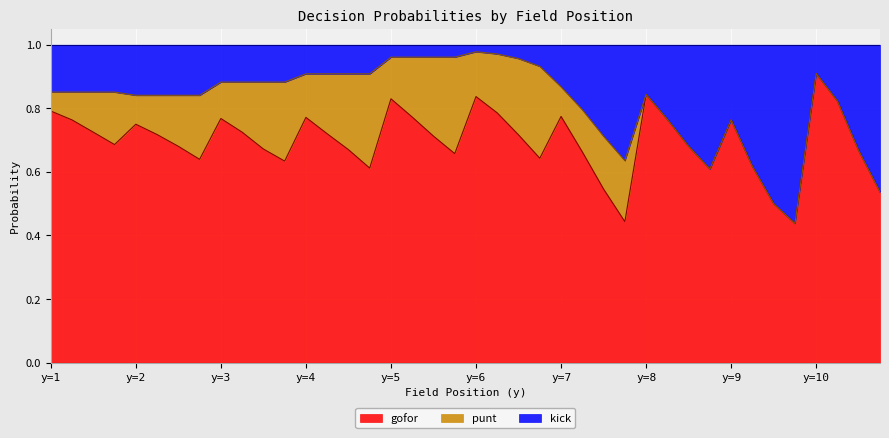

What is the lowest value of the gofor series?

0.4